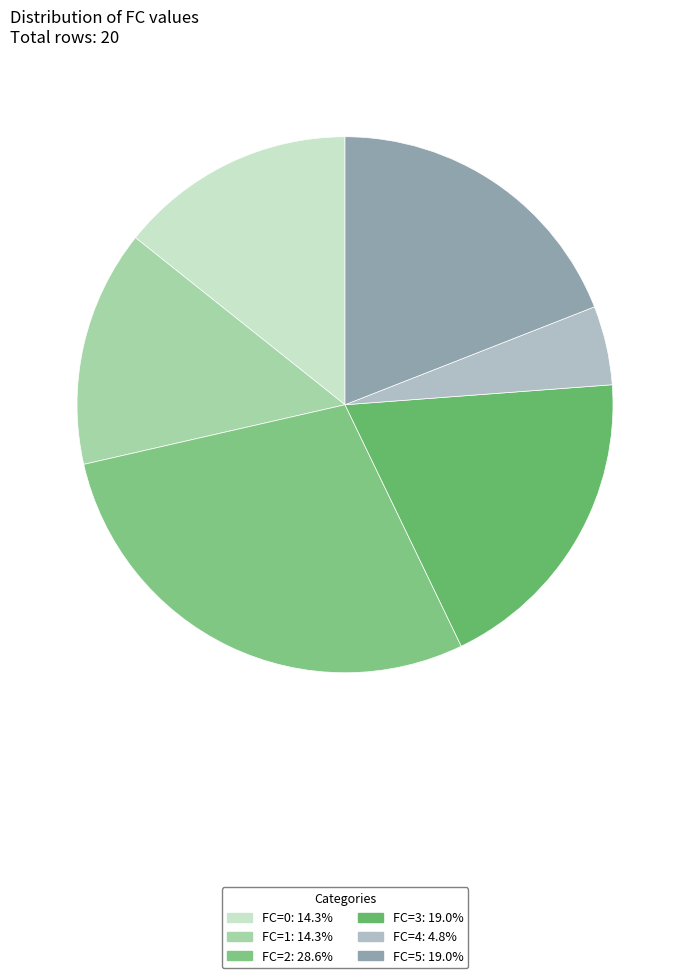

What is the smallest slice in the pie chart?

FC=4